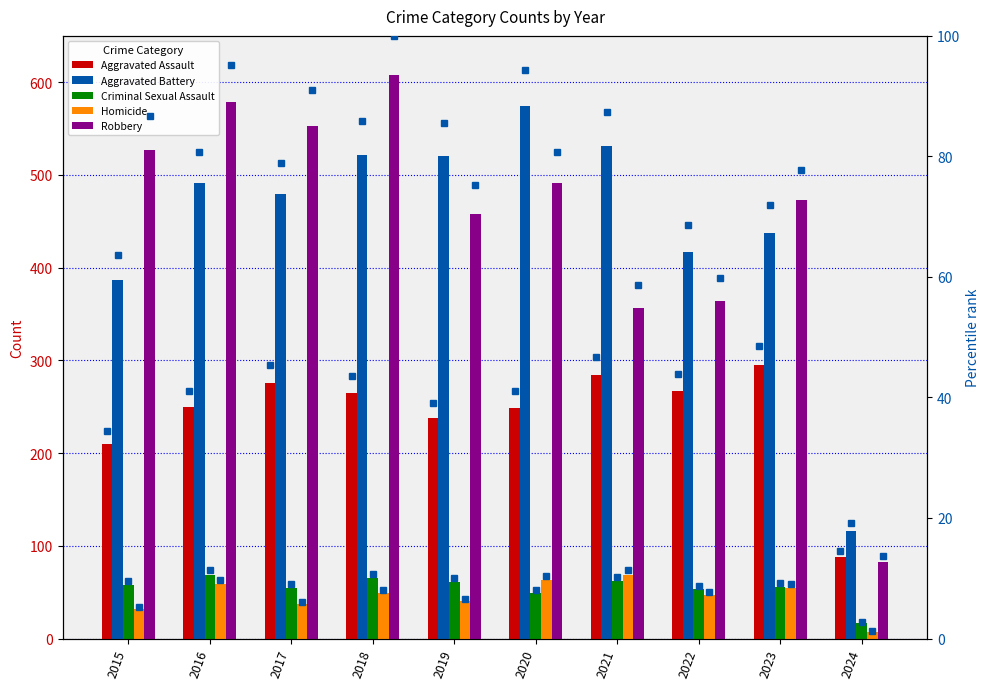

The value of Robbery at 2021 is 197. True or false?

False